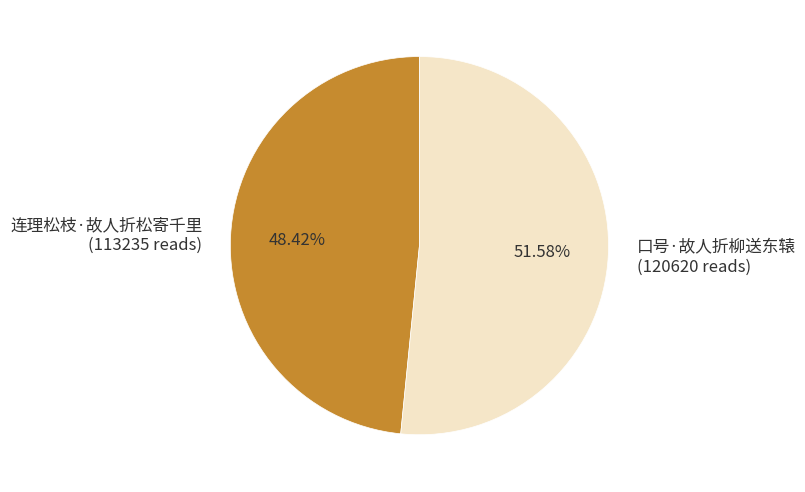

How many segments does this pie chart have?

2